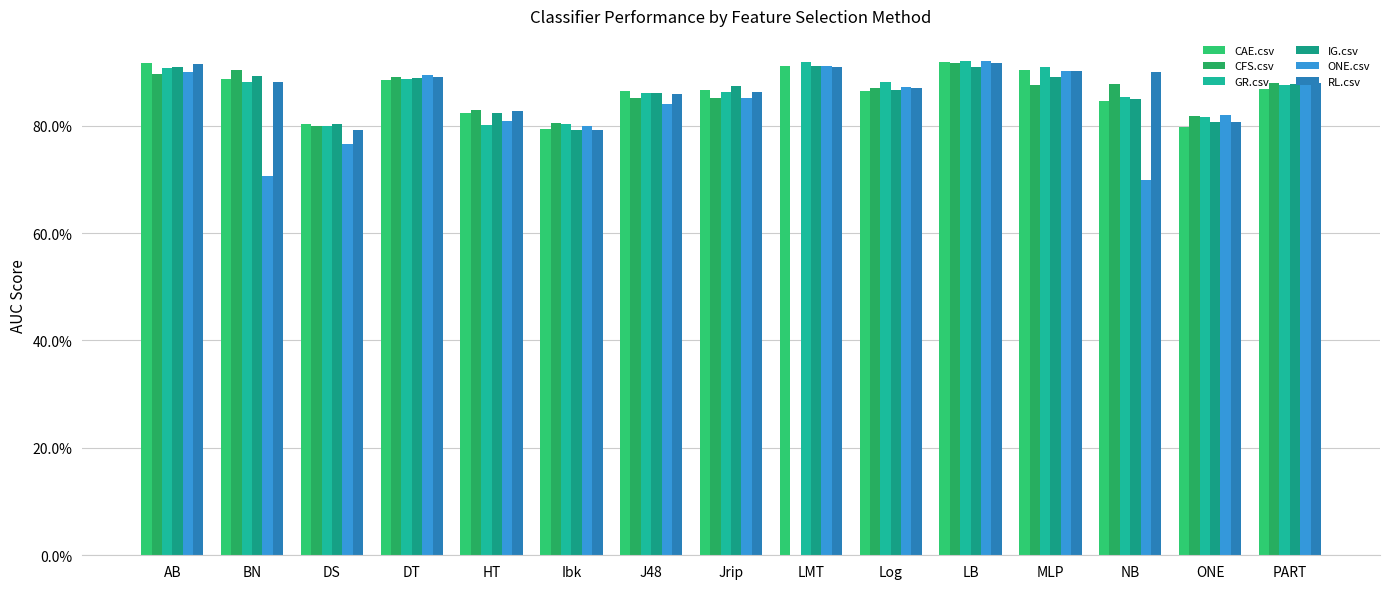

At which category is the sum across all series the highest?

LB